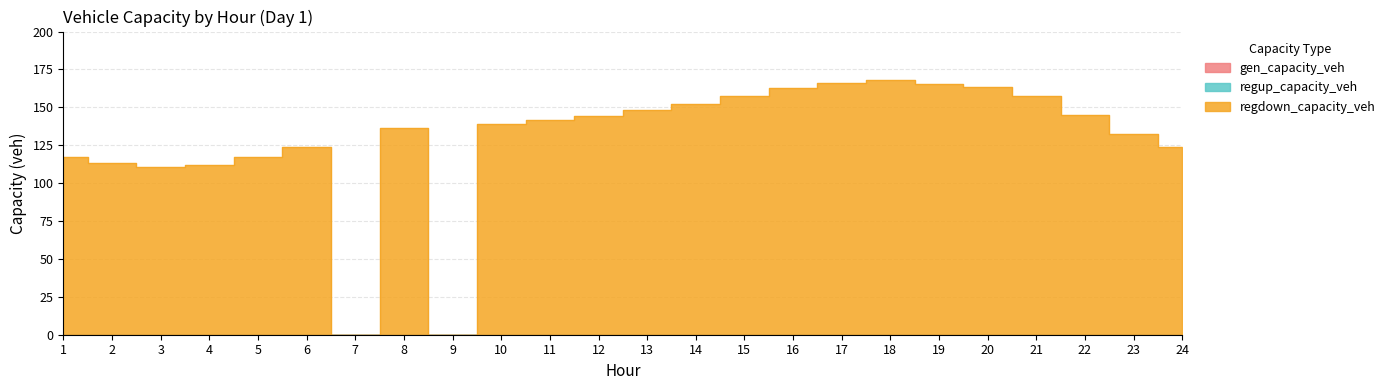

At which category is the sum across all series the highest?

18